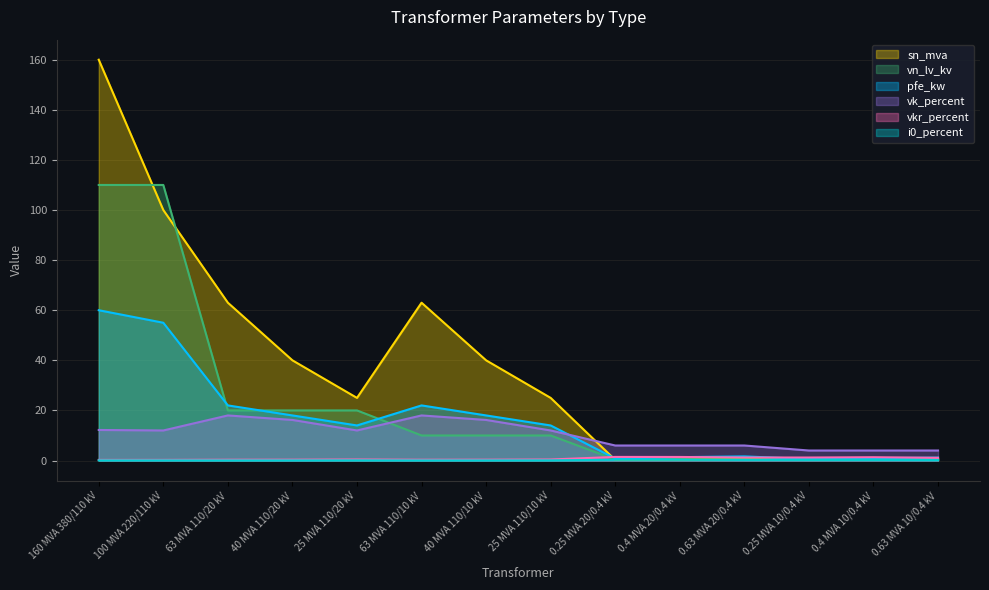

What is the label of the 14th point from the right?

160 MVA 380/110 kV